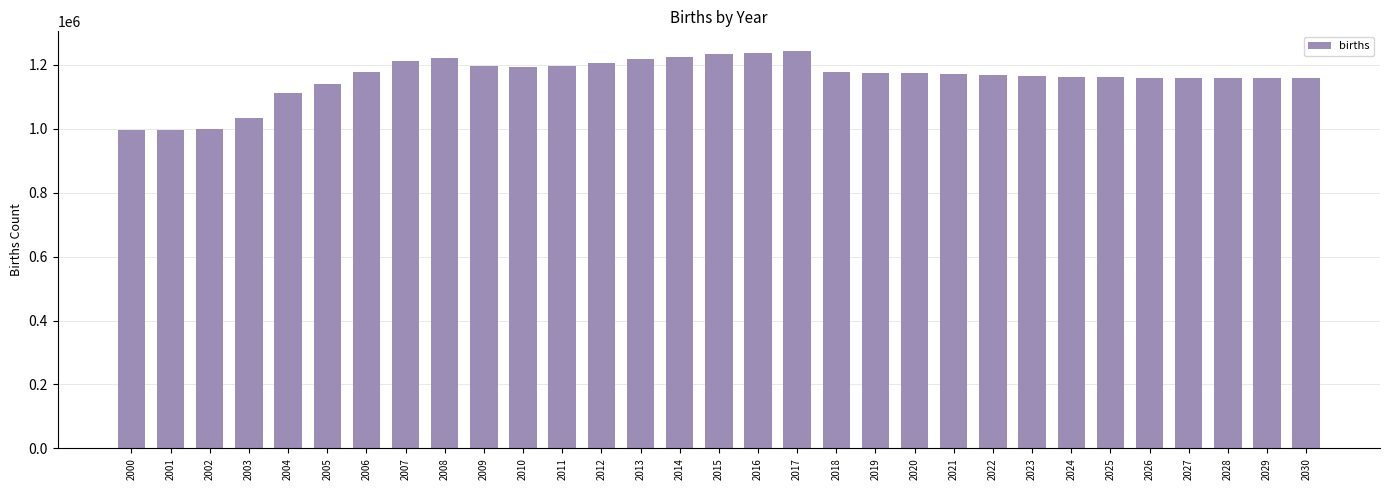

How many series are shown in this chart?

1